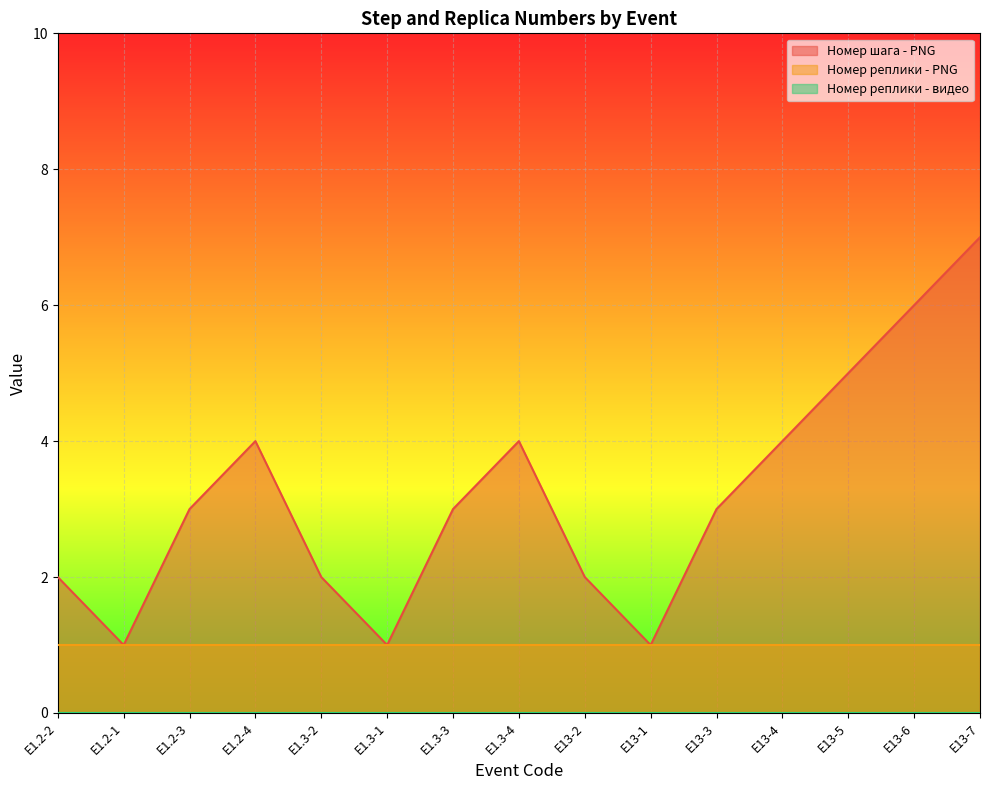

Is the value of Номер реплики - PNG at E1.2-2 greater than the value of Номер шага - PNG at E1.2-4?

No